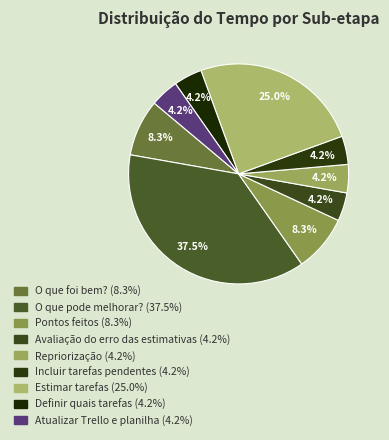

To the nearest percent, what is the difference between the O que foi bem? and Repriorização slice percentages?

4%